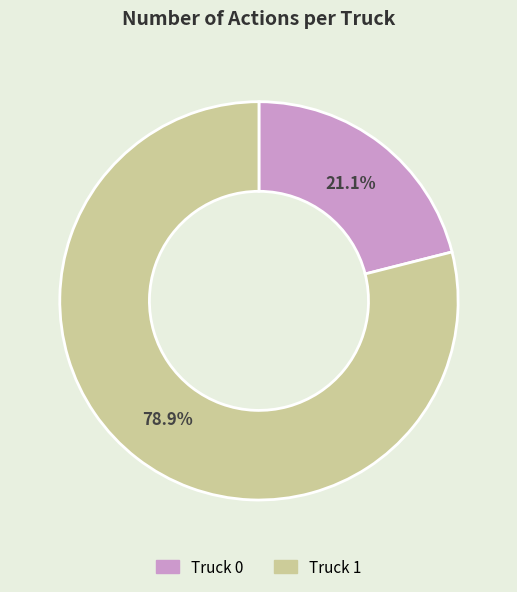

Which slice is the largest?

Truck 1